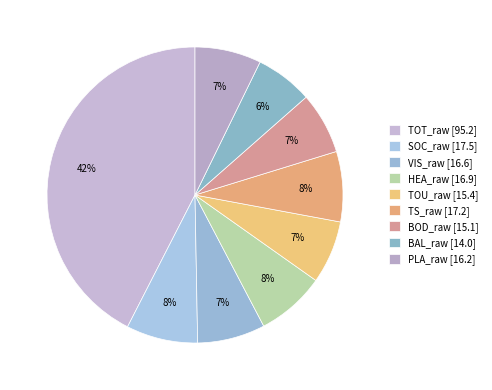

Which slice is the largest?

TOT_raw